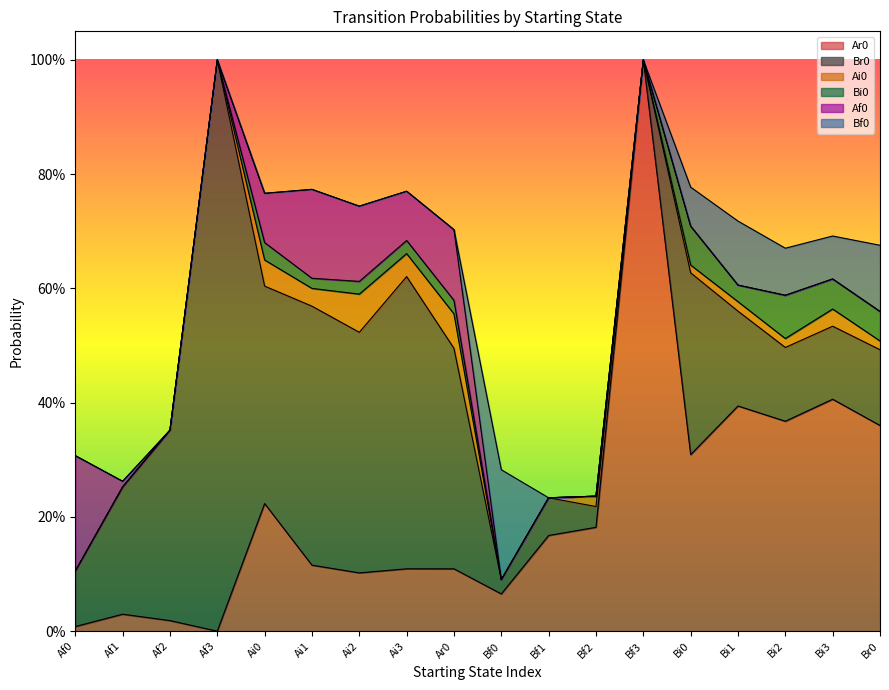

True or false: Br0 and Bi0 cross at least once.

False